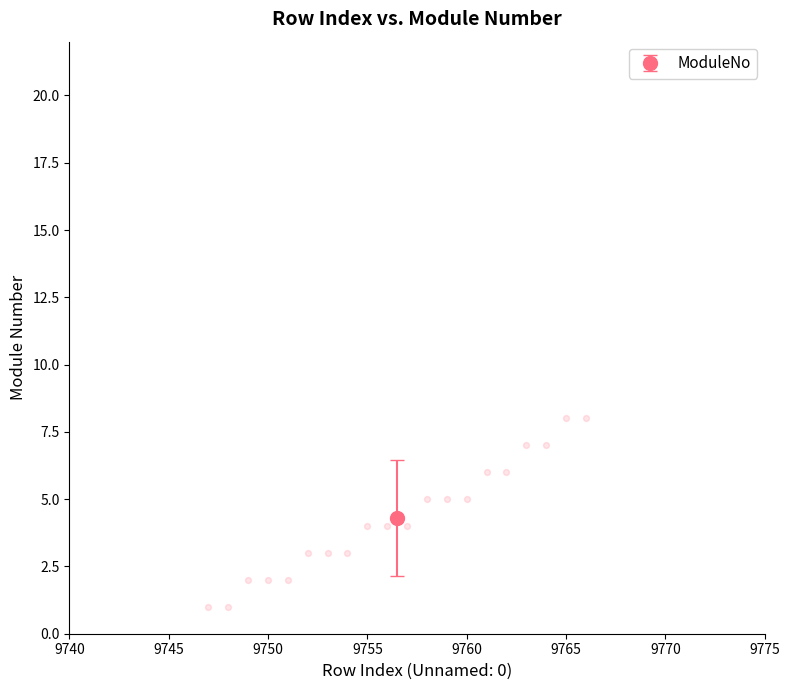

What is the range of Y values (max minus min)?

7